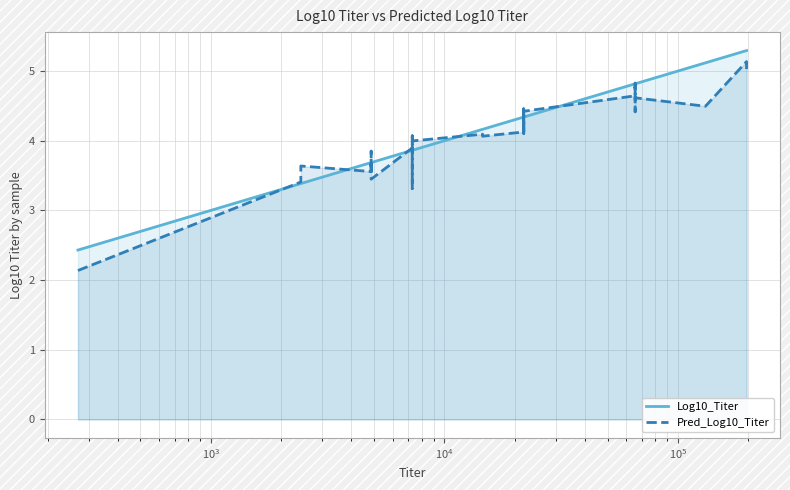

How many times do Pred_Log10_Titer and Log10_Titer cross each other?

18